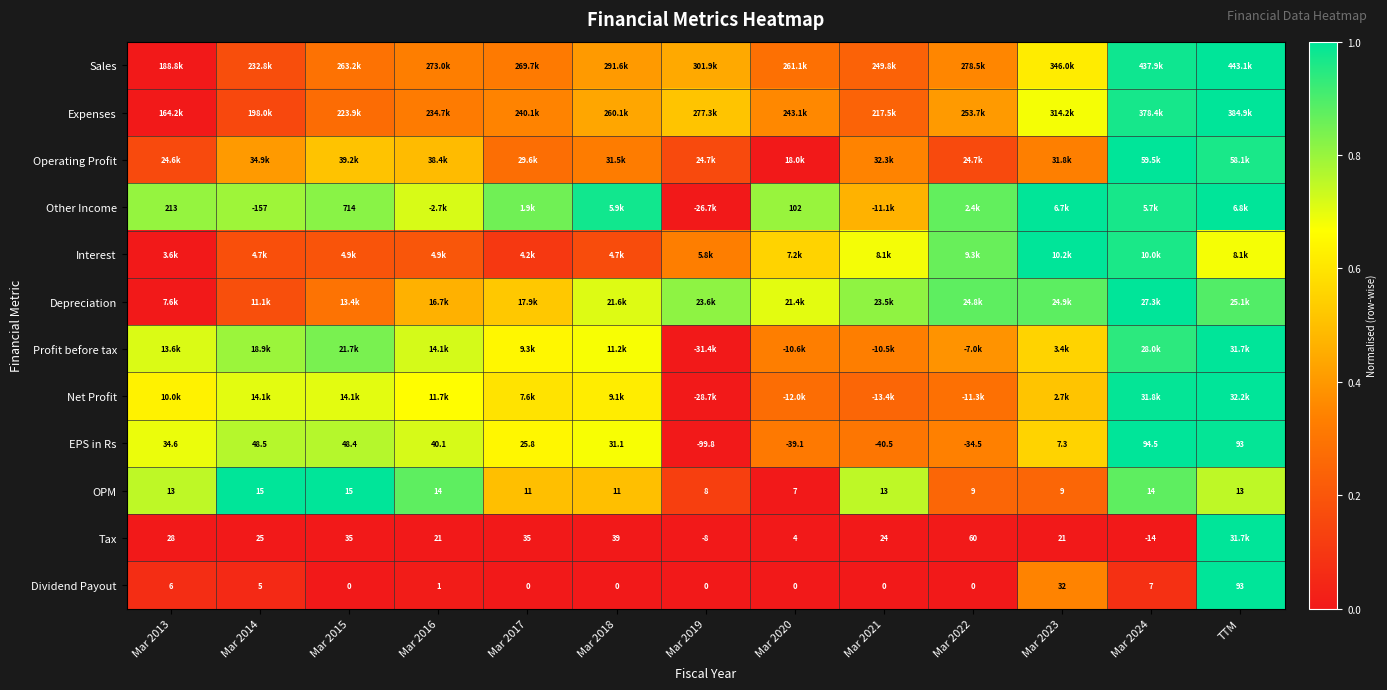

Which category has the highest value in the Dividend Payout series?

TTM